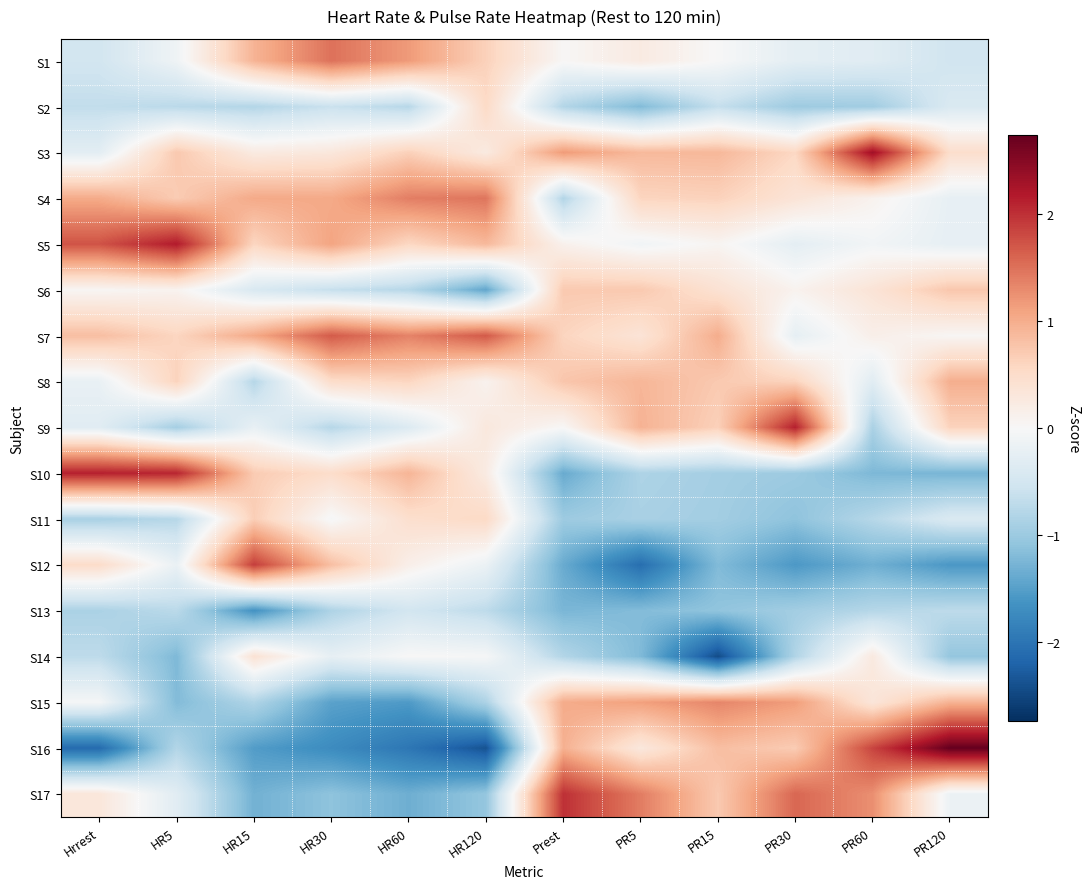

What is the spread (max minus min) of values at HR60?

3.4